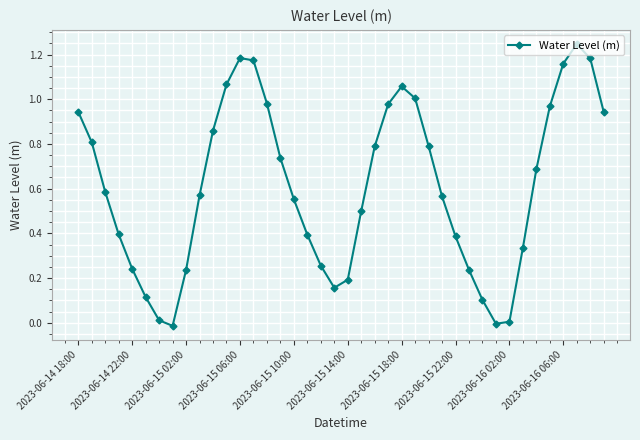

How many points are higher than both their immediate neighbors (excluding endpoints)?

3